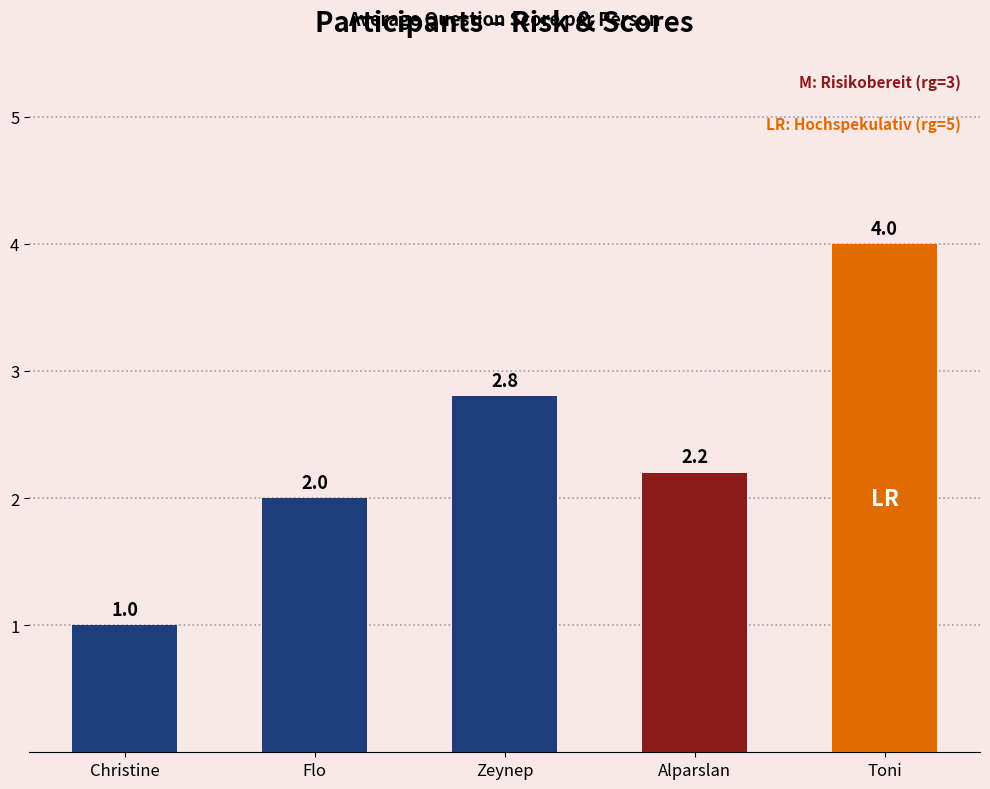

How many series are shown in this chart?

1